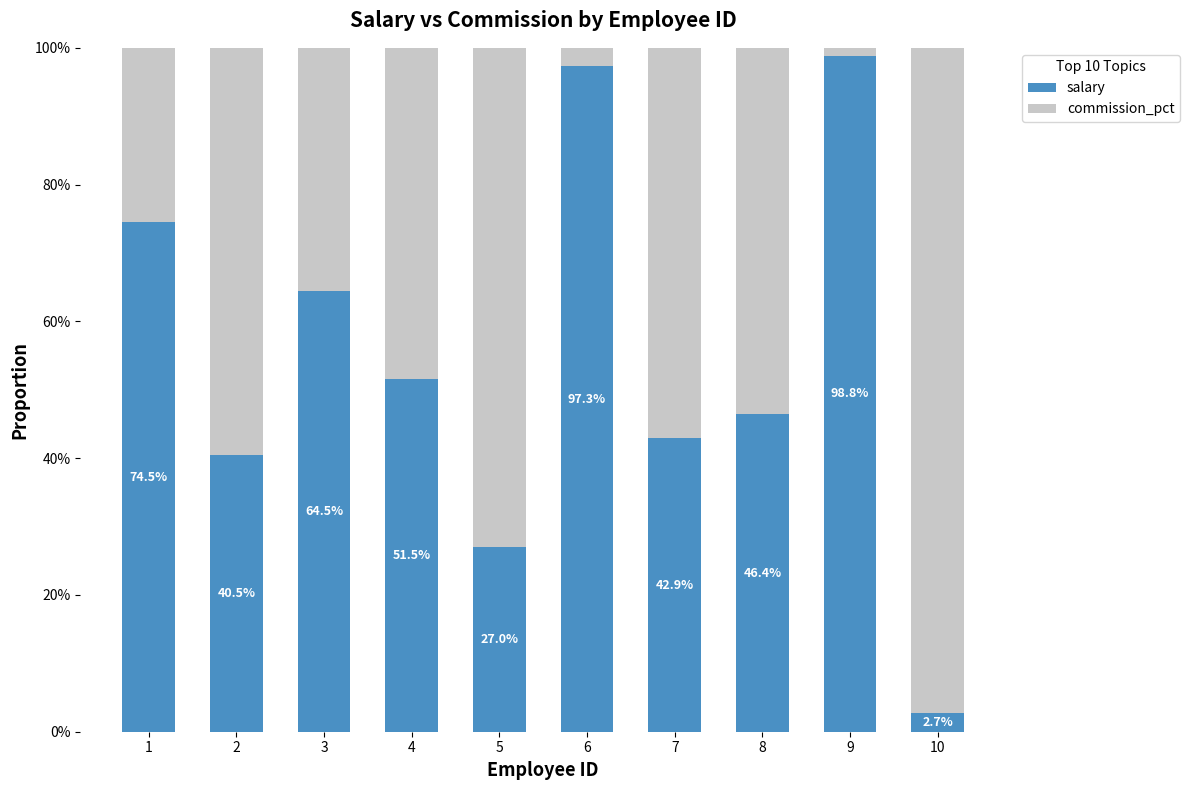

At how many categories does at least one series exceed 0?

10